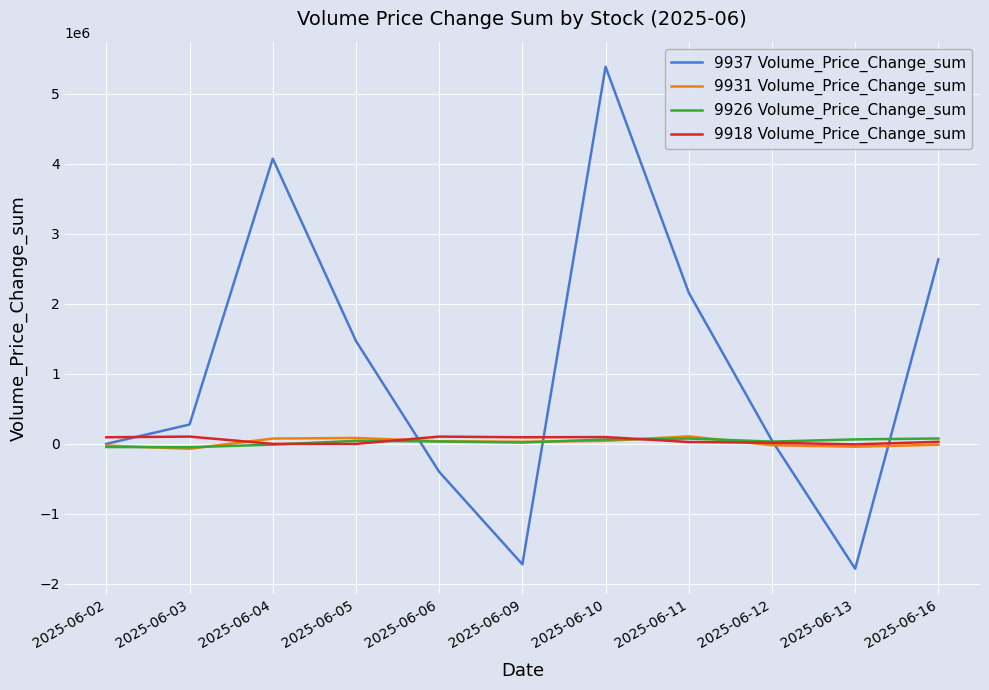

Which category has the lowest value in the 9937 Volume_Price_Change_sum series?

2025-06-13